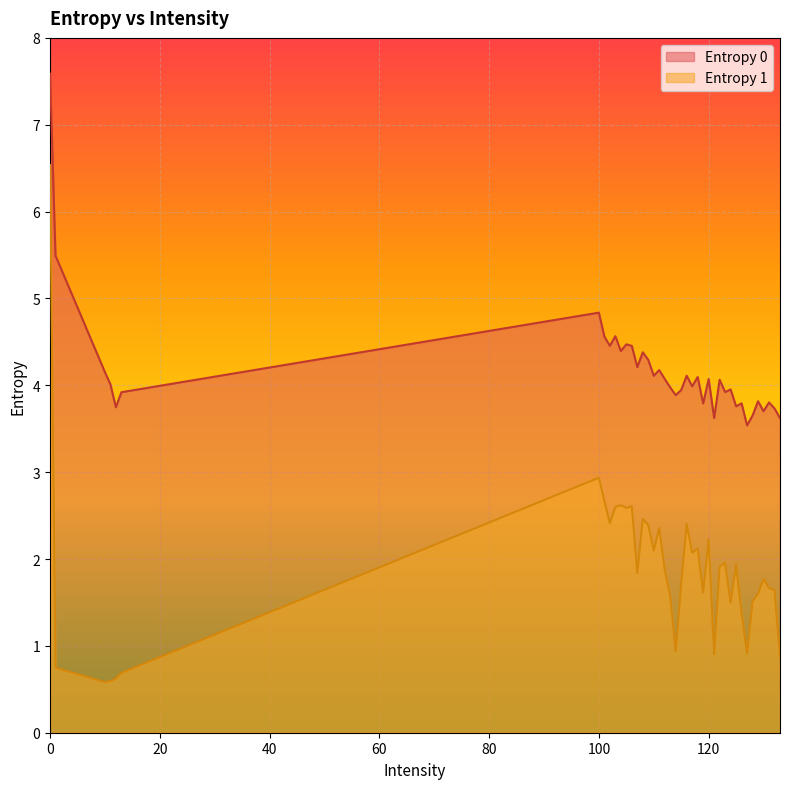

Between 13 and 101, which series saw the biggest shift?

Entropy 1